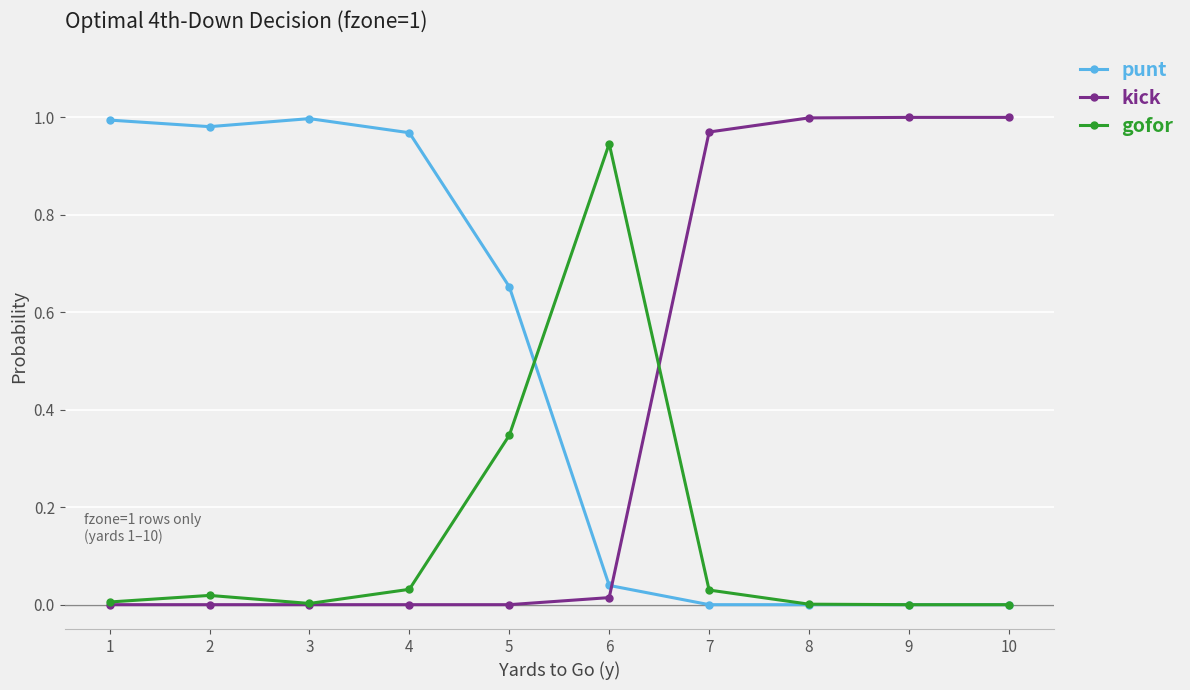

Which series has the largest total across all categories?

punt